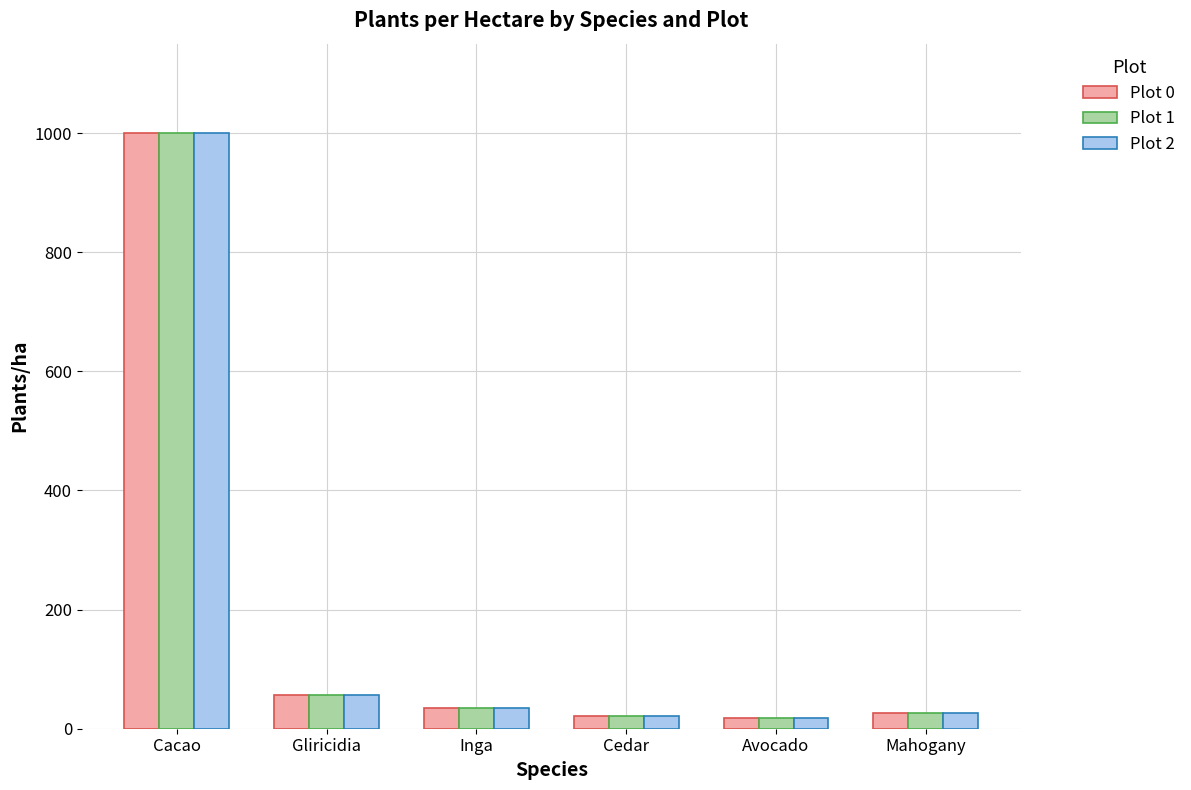

At which category is the sum across all series the highest?

Cacao